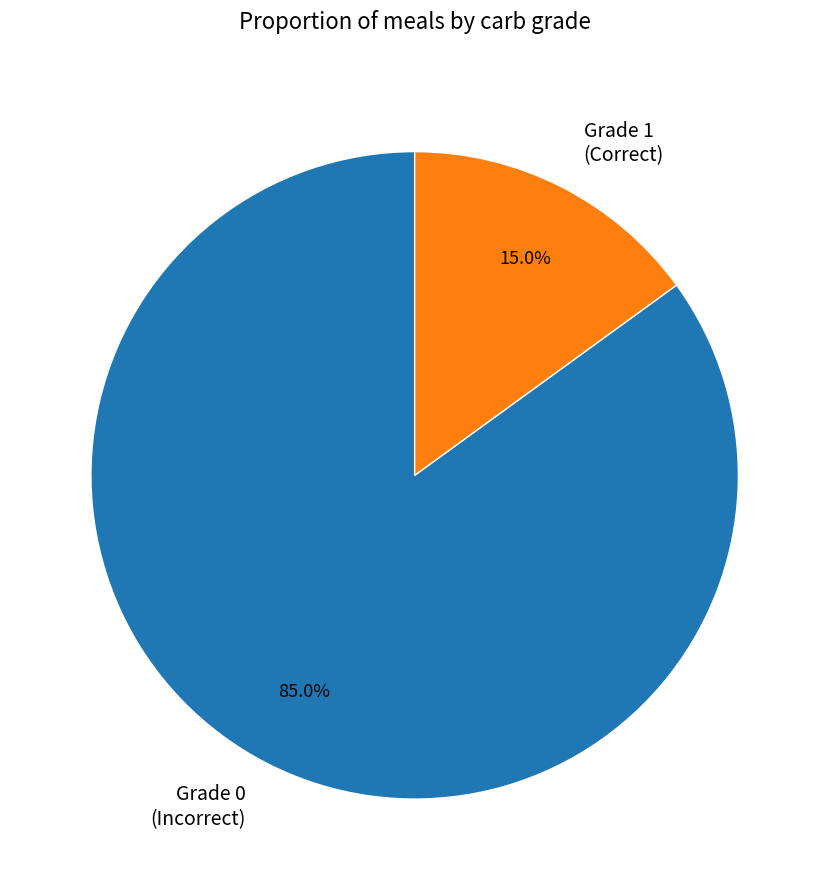

Is the sum of Grade 1 (Correct) and Grade 0 (Incorrect) greater than half?

Yes